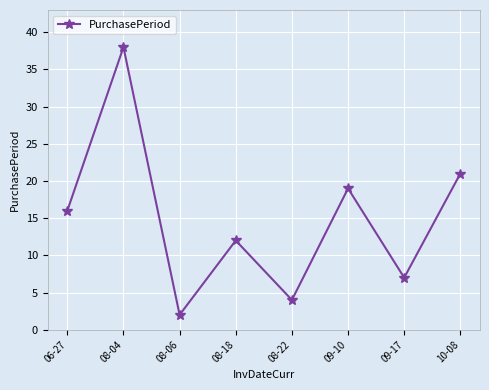

Reading left to right, extract all data points from this chart.

06-27=16	08-04=38	08-06=2	08-18=12	08-22=4	09-10=19	09-17=7	10-08=21